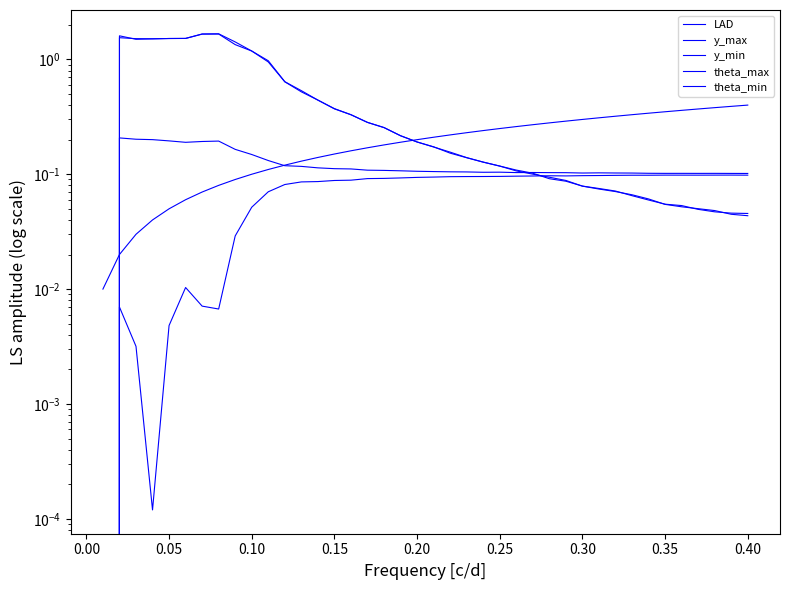

Is it true that y_max equals 0.1 at 36?

False